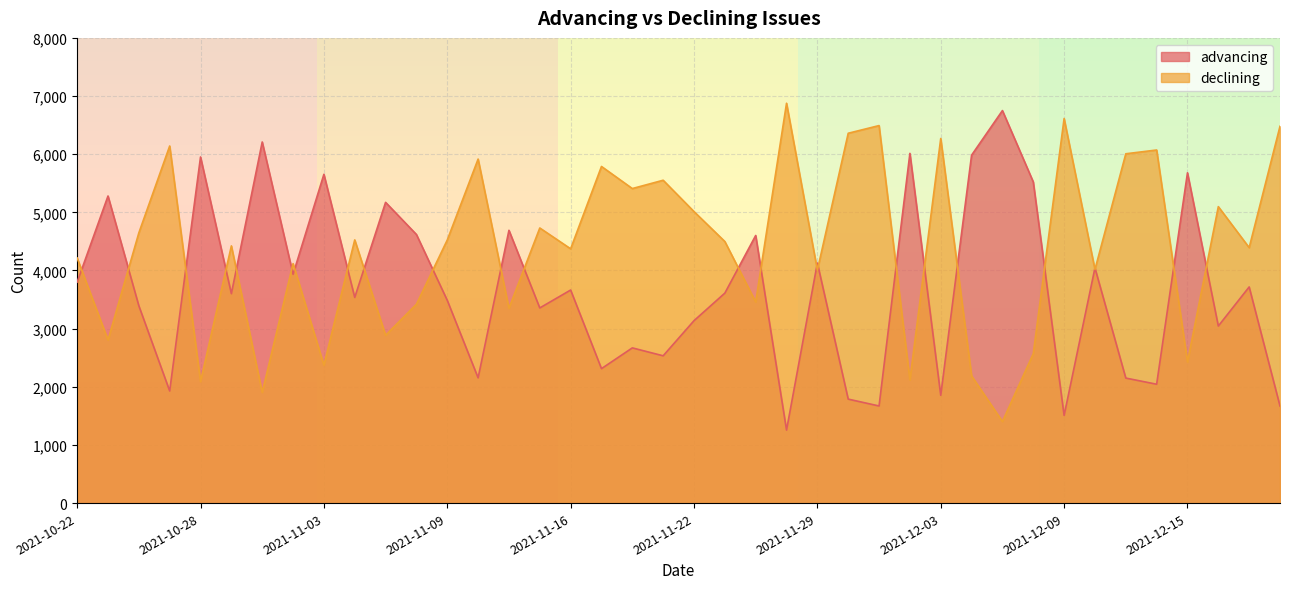

Is the value of declining at 2021-11-22 greater than the value of advancing at 2021-12-01?

Yes